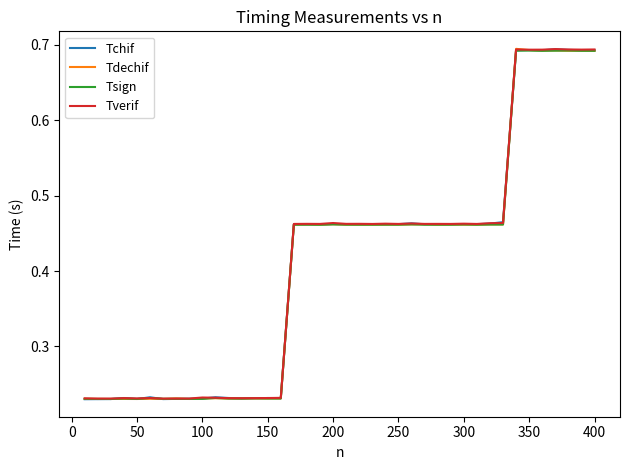

Where is the first local maximum for Tverif?

100